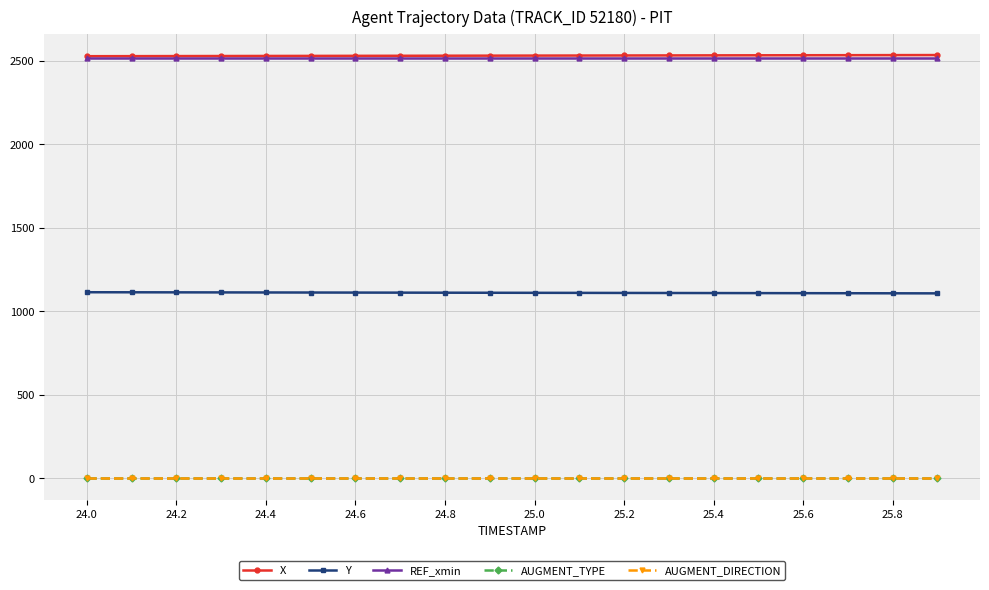

At how many categories does at least one series exceed 1280?

20